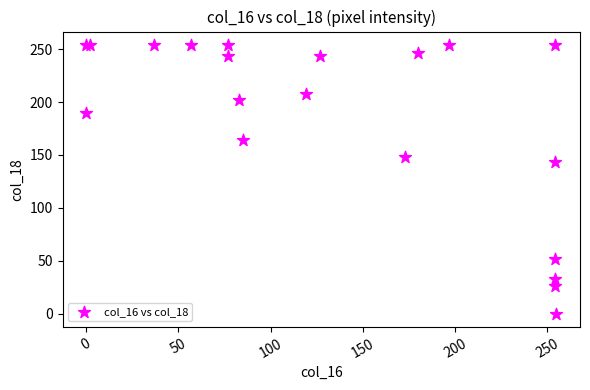

What Y value in the scatter plot is closest to 127?

143